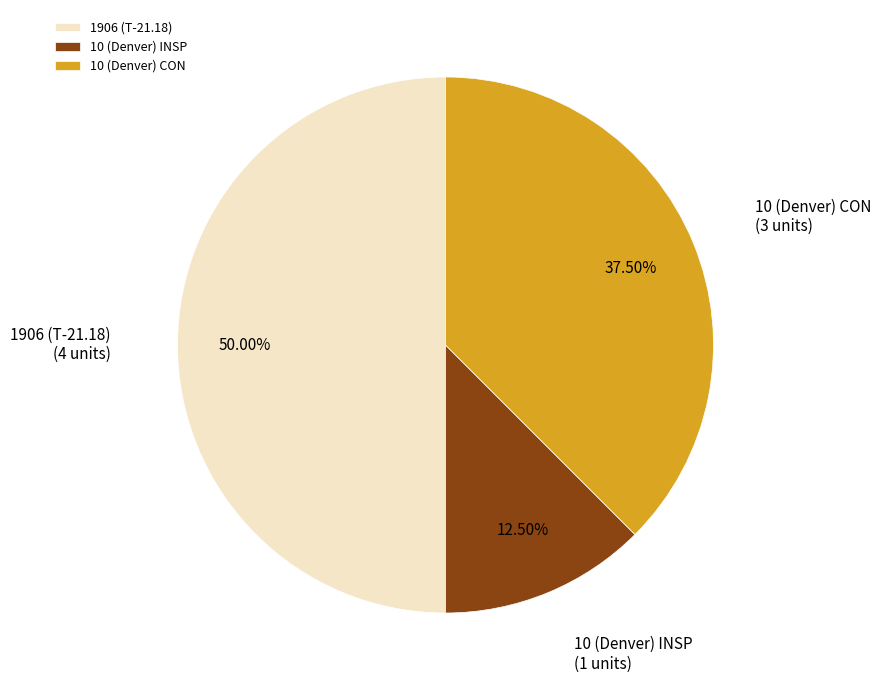

What is the largest slice in the pie chart?

1906 (T-21.18)